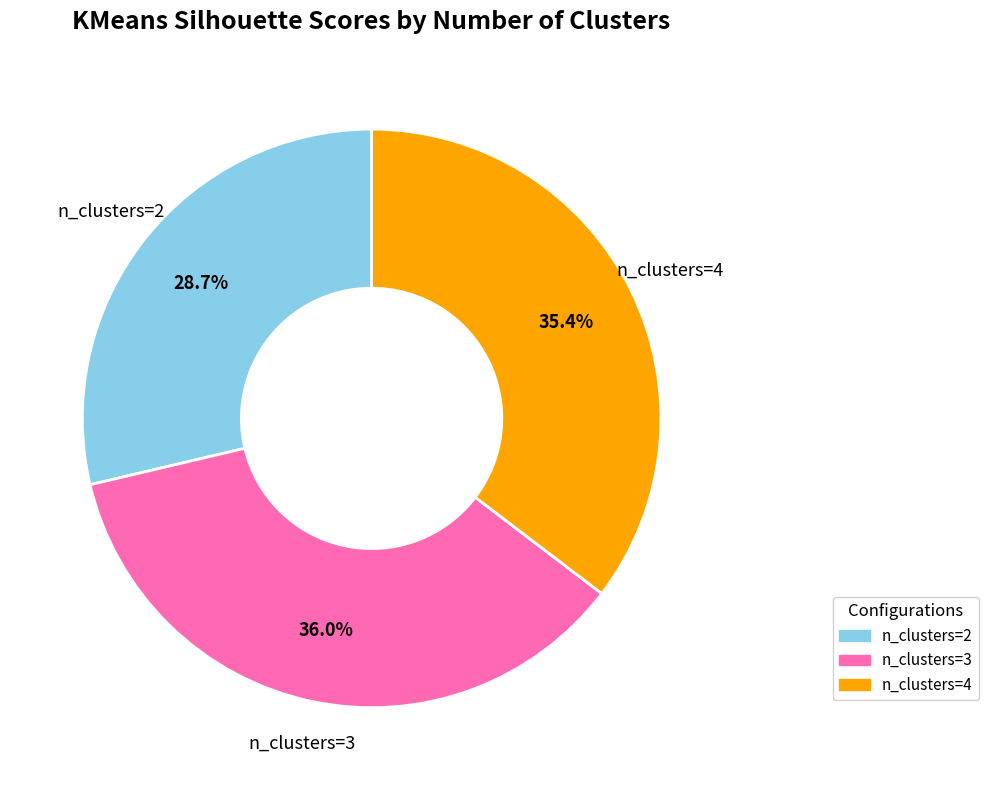

To the nearest percent, what is the average slice percentage?

33%